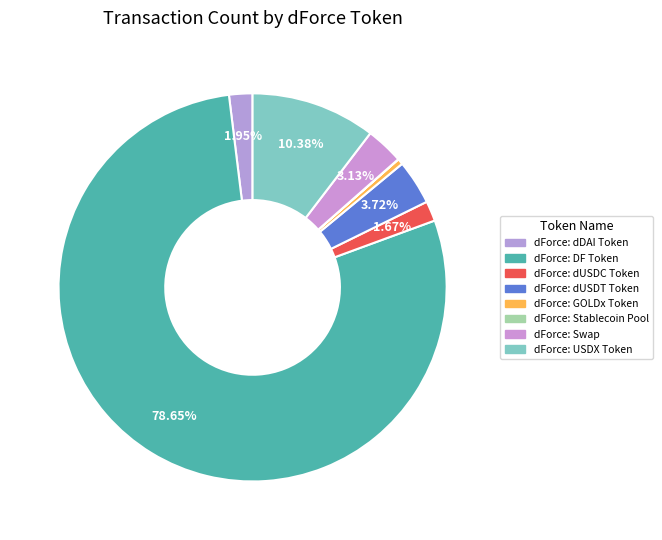

Count the number of slices in the pie.

8